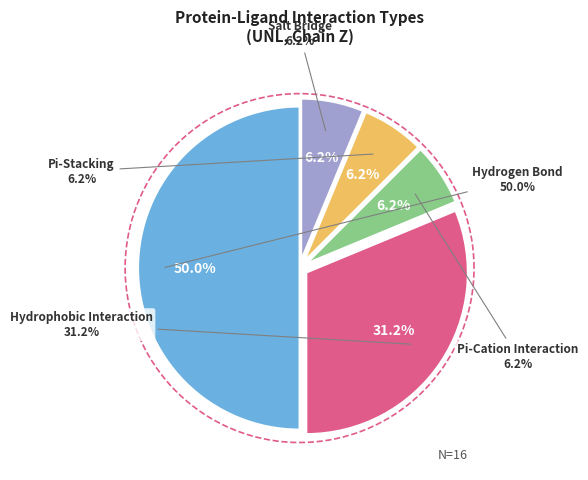

How many slices are in this pie chart?

5